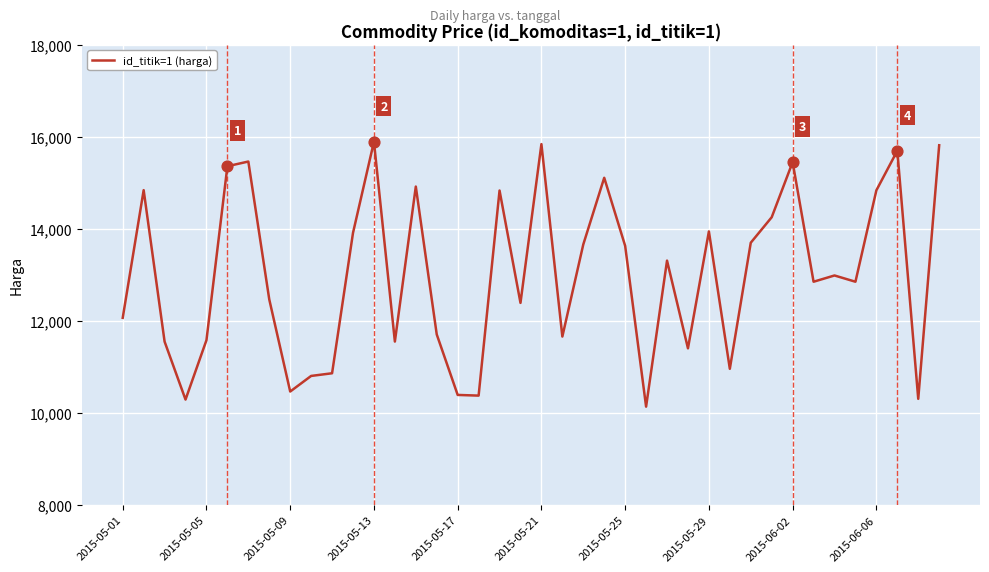

What is the maximum value shown in the chart?

15894